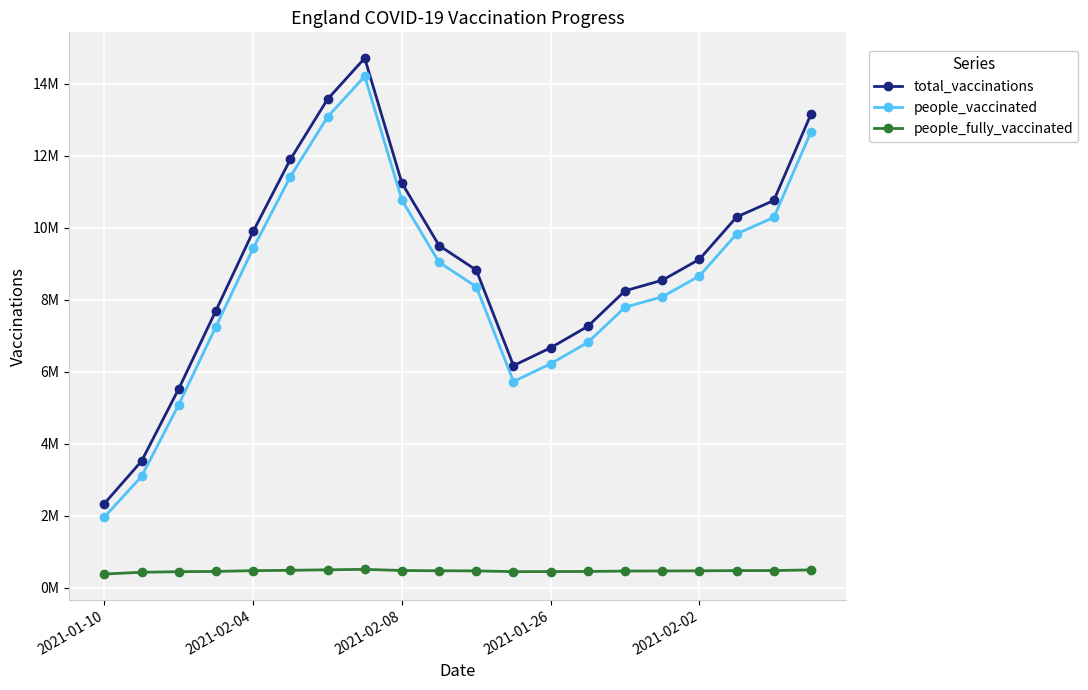

True or false: people_vaccinated and total_vaccinations intersect in this chart.

False